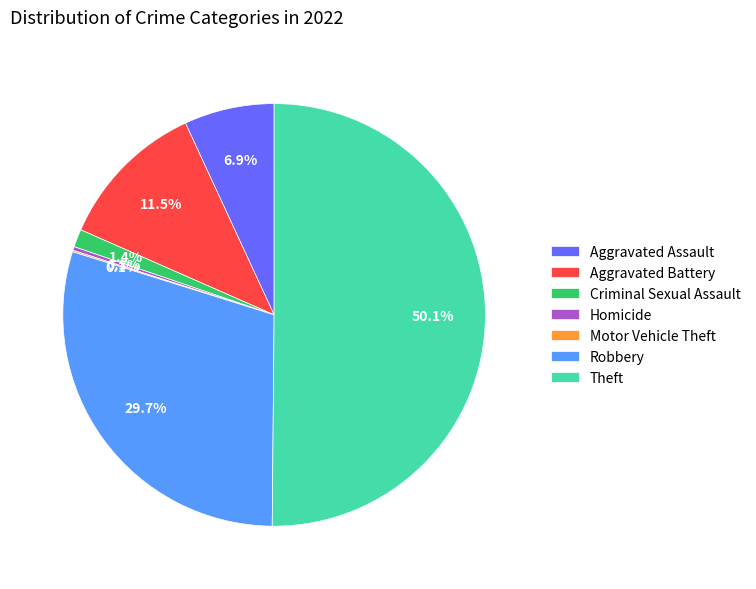

To the nearest percent, what is the average slice percentage?

14%